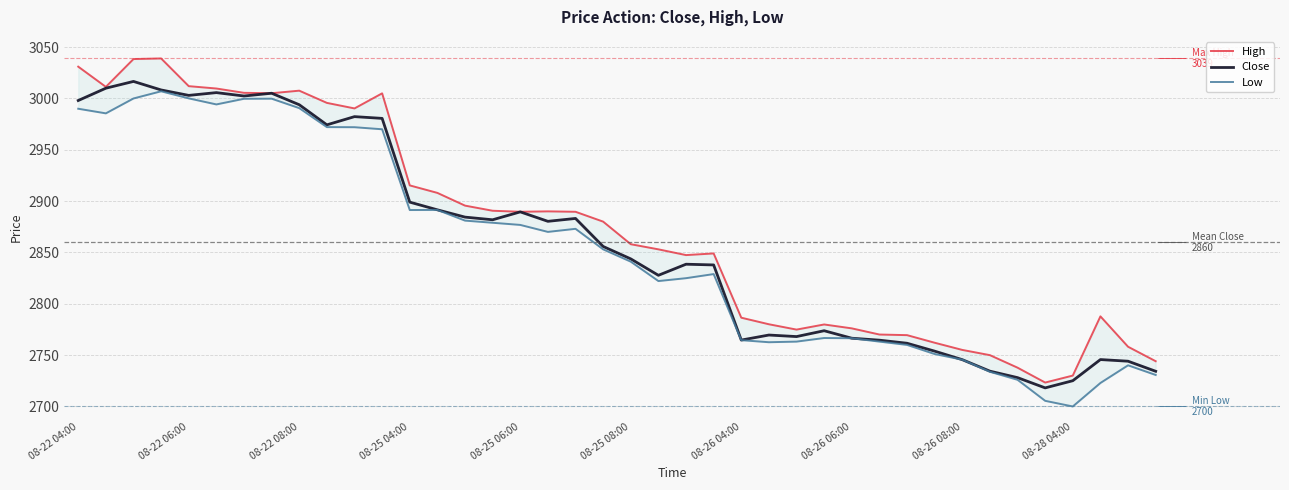

Which series has the largest total across all categories?

High